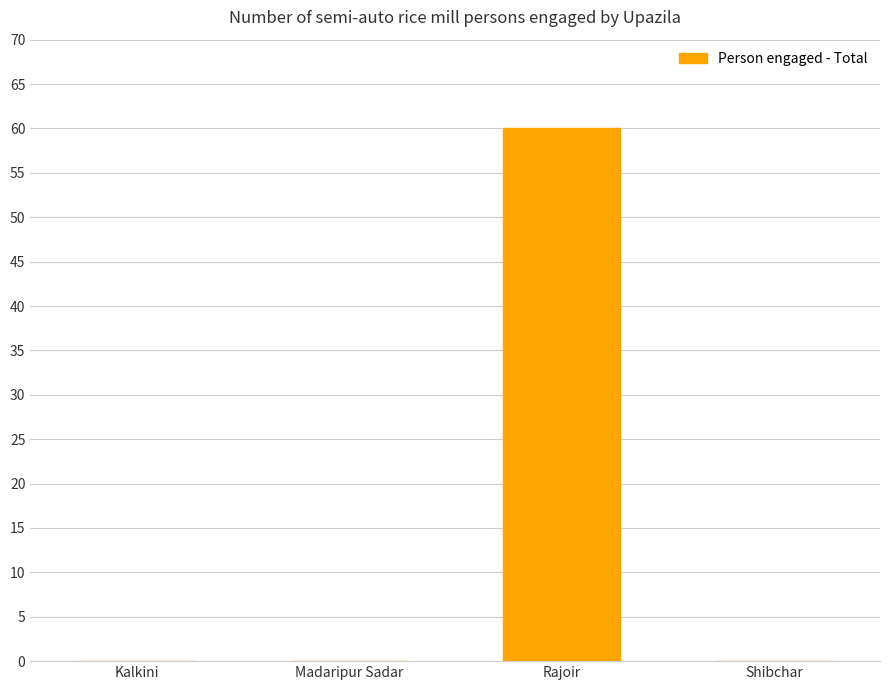

At which category does the chart reach its peak across all series?

Rajoir